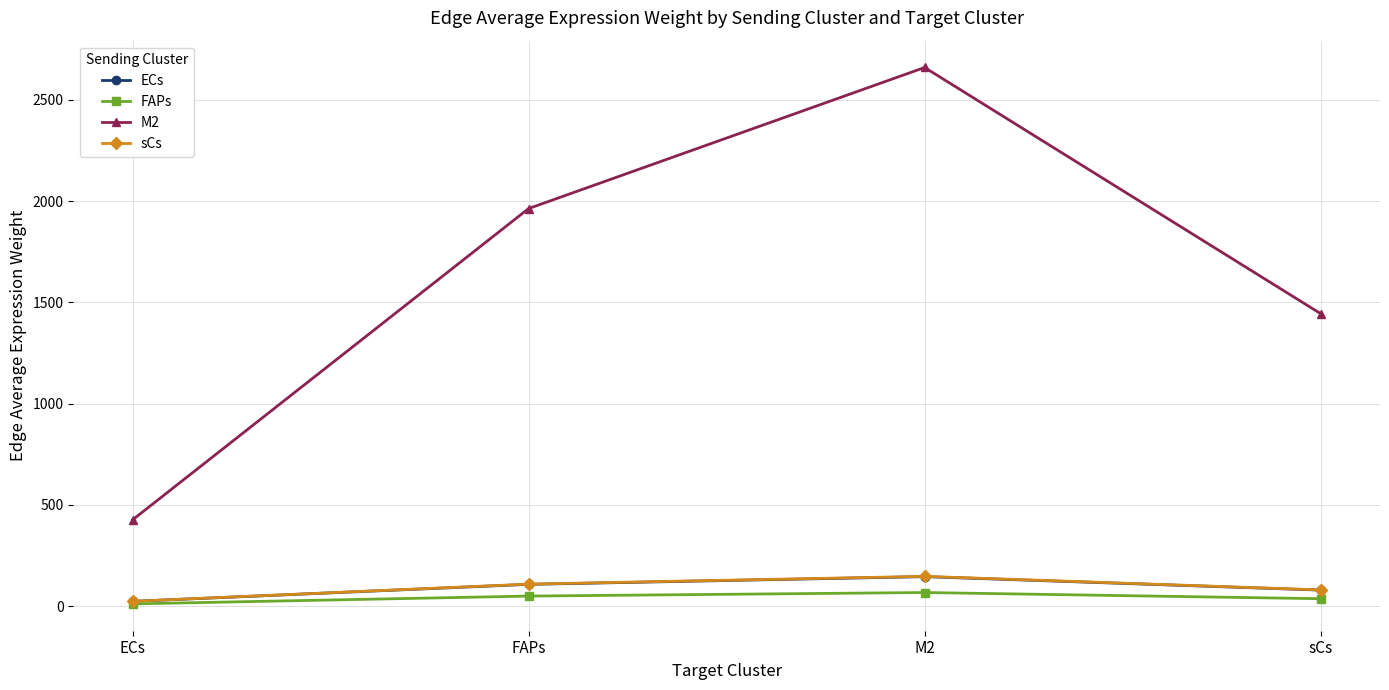

Which series has the widest spread of values?

M2